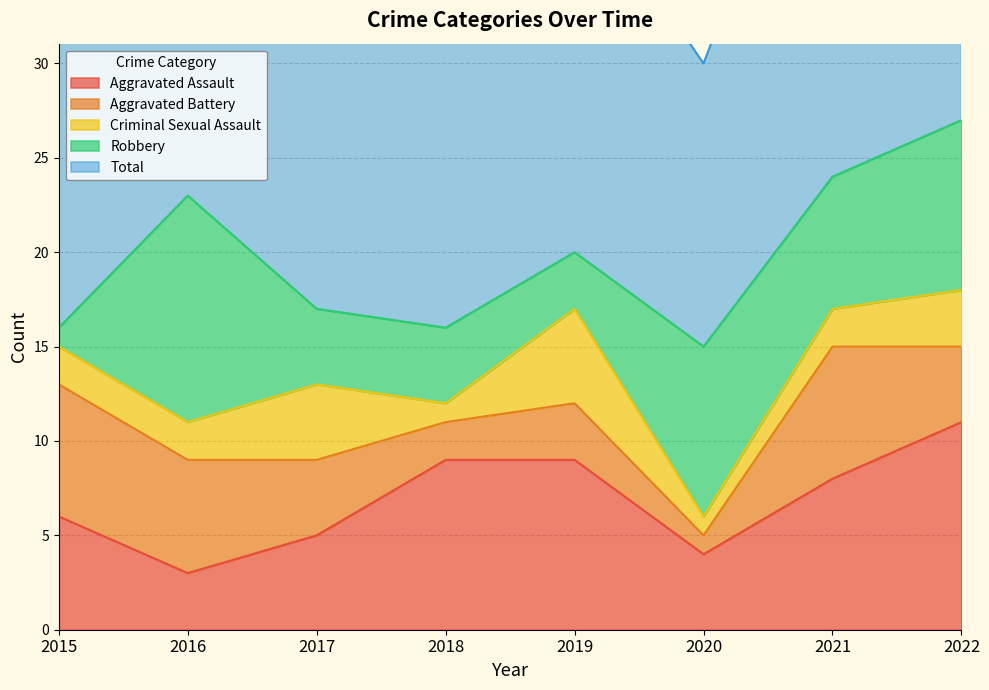

True or false: Robbery has more than 0 points higher than both neighbors.

True